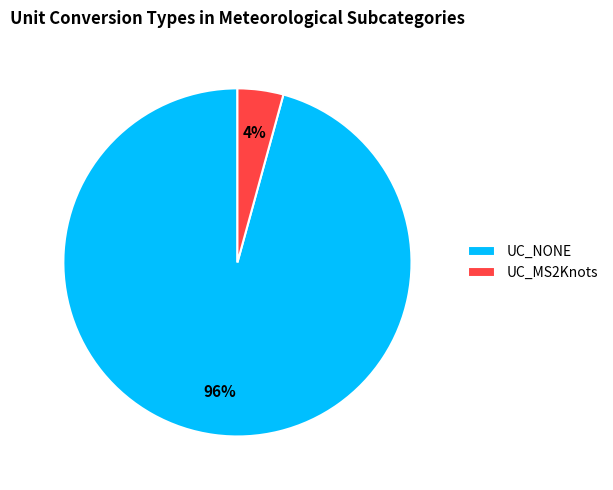

Is the sum of UC_NONE and UC_MS2Knots greater than half?

Yes